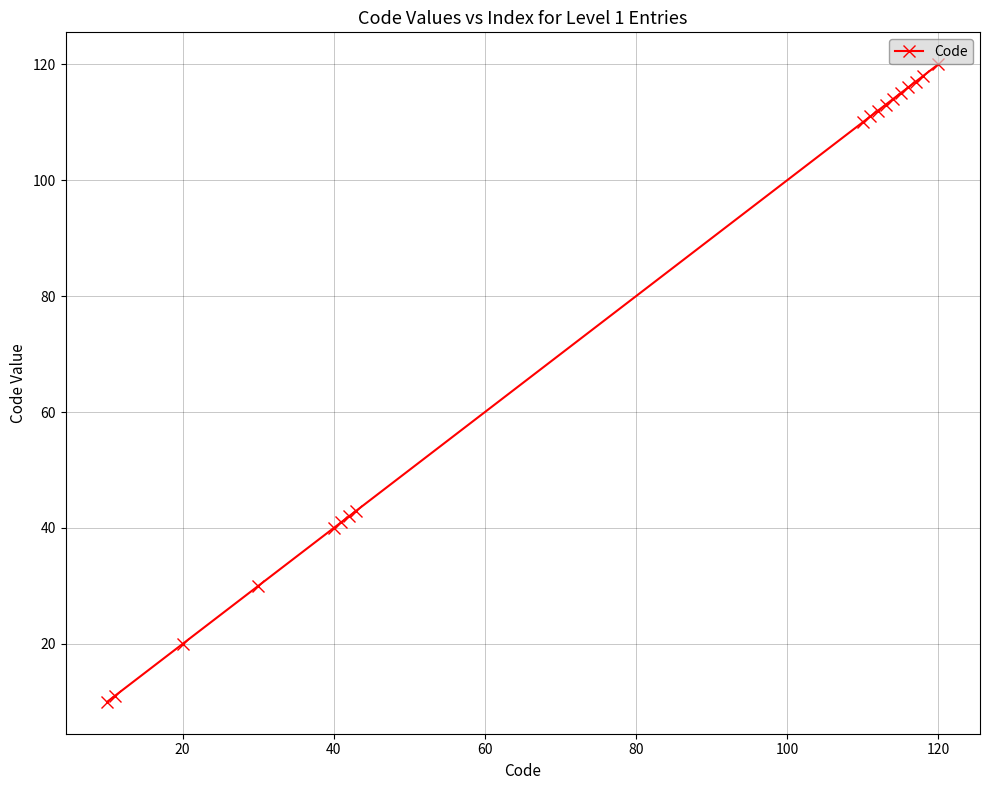

What is the value of the 5th point from the left?

40